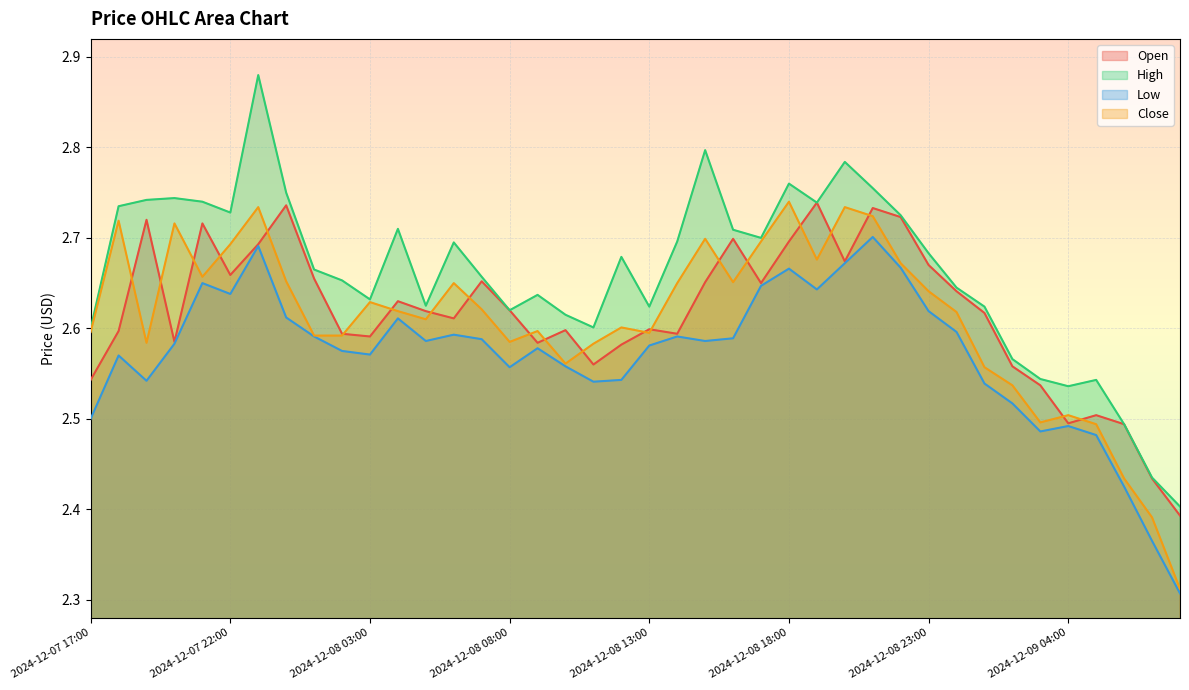

Between 2024-12-08 07:00 and 2024-12-08 18:00, which series saw the biggest shift?

Close